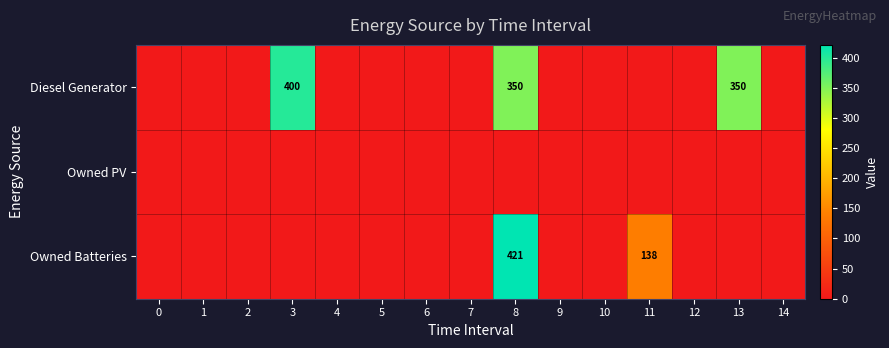

Is it true that Diesel Generator equals 350 at 8?

True